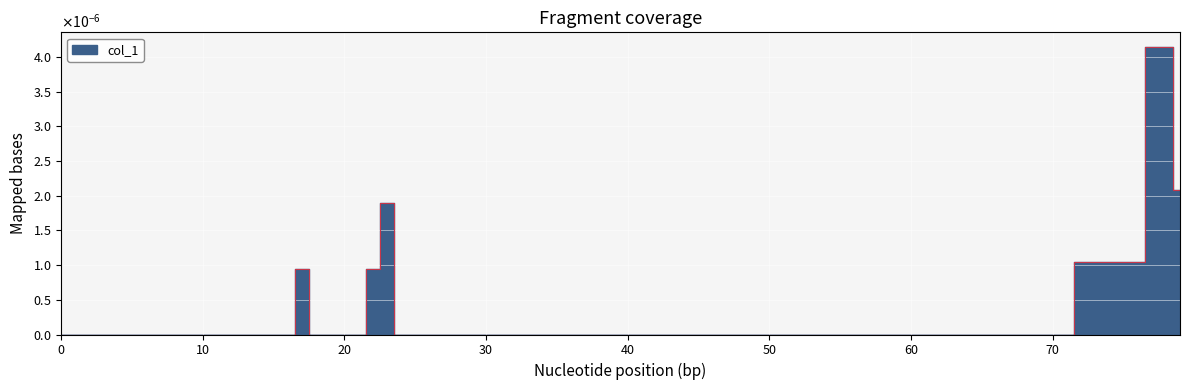

The chart shows a value of 0.0 at 20. True or false?

True